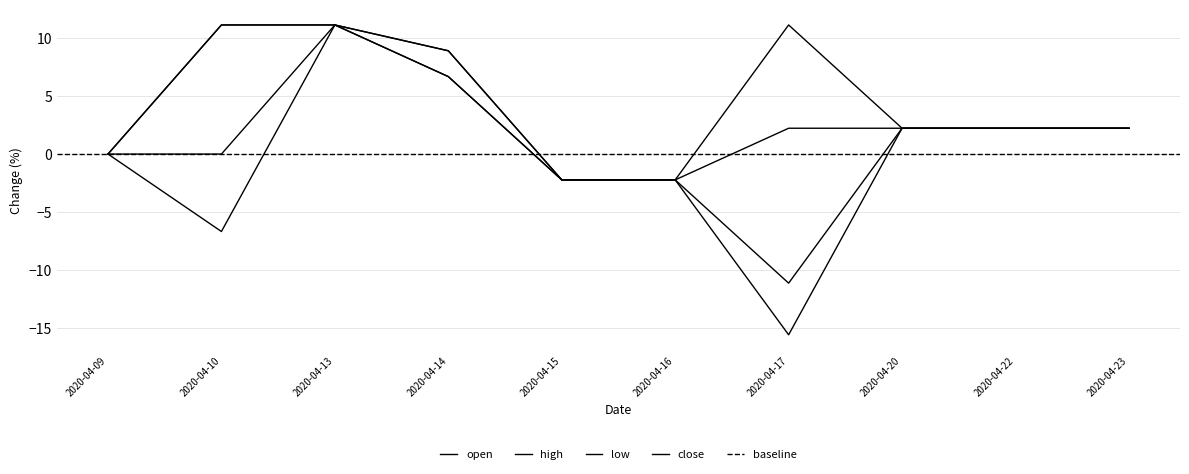

How many values in high are below zero?

2